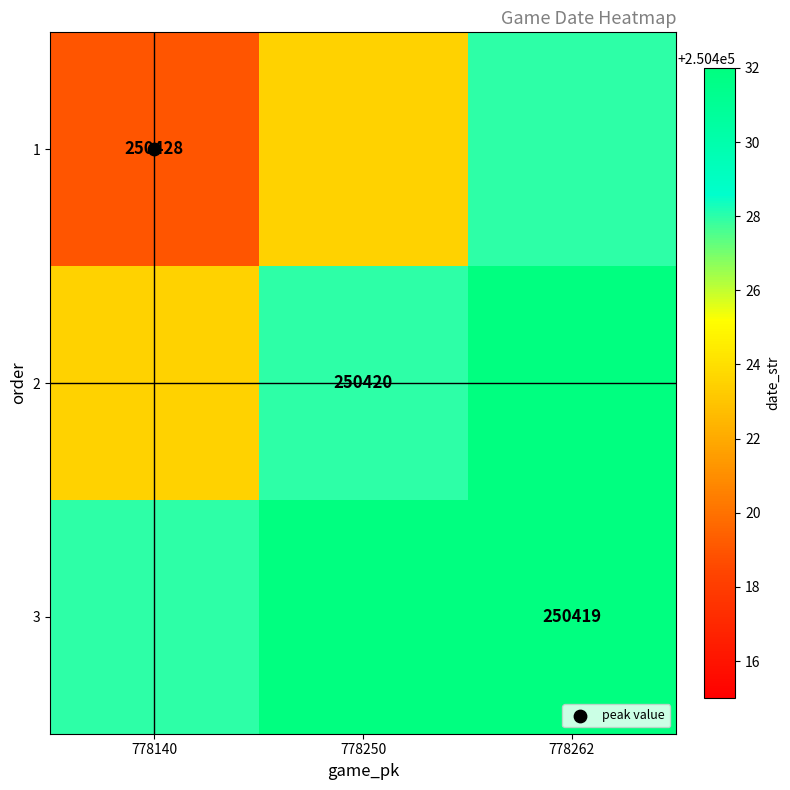

Which label corresponds to the largest value in the chart?

778262